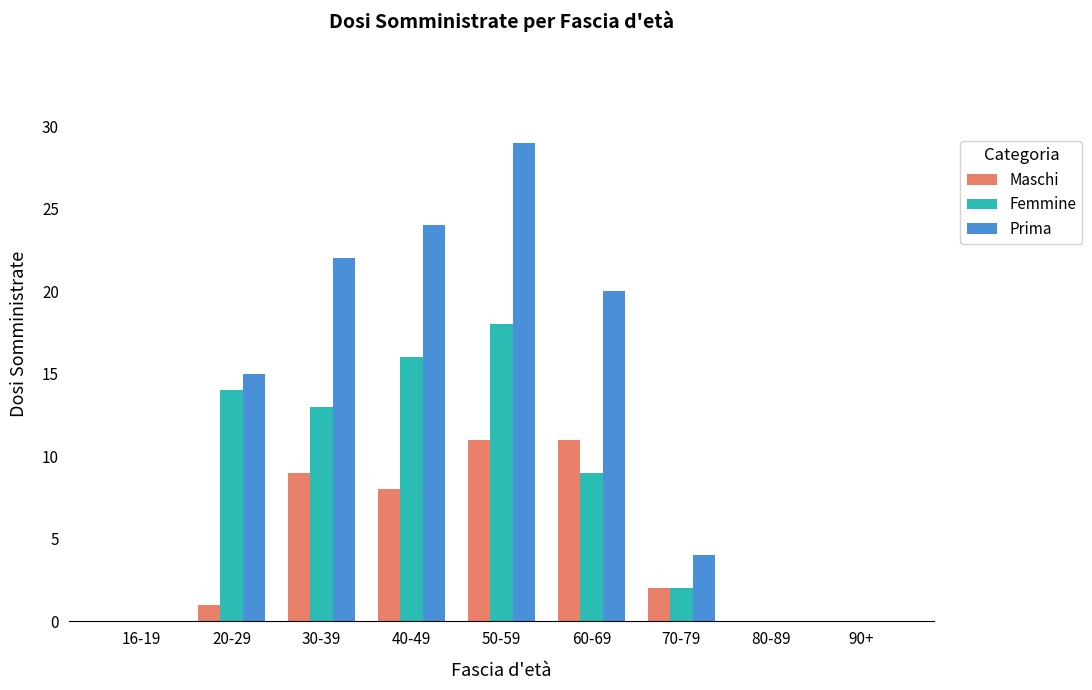

Reading left to right, extract all data points from this chart.

Maschi: 0	1	9	8	11	11	2	0	0
Femmine: 0	14	13	16	18	9	2	0	0
Prima: 0	15	22	24	29	20	4	0	0